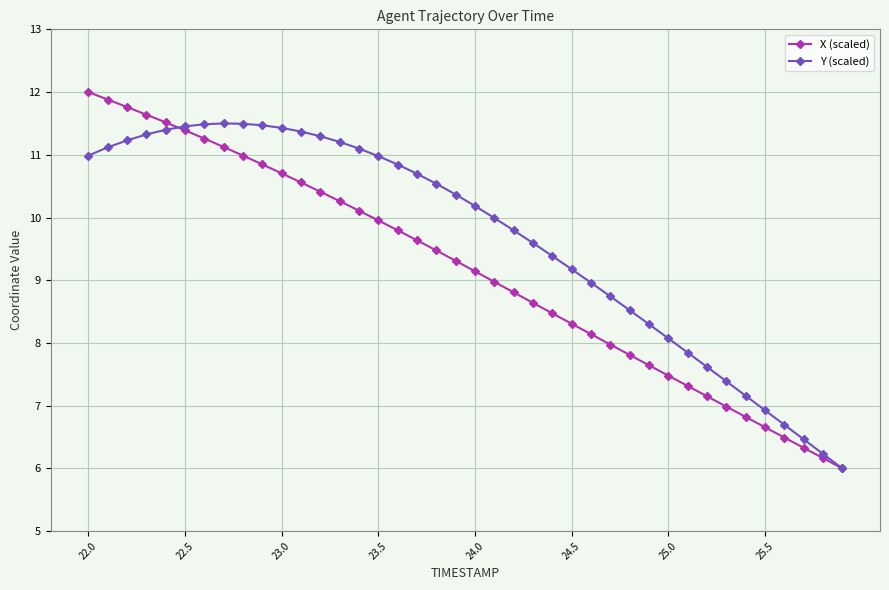

At how many categories does at least one series exceed 8?

31